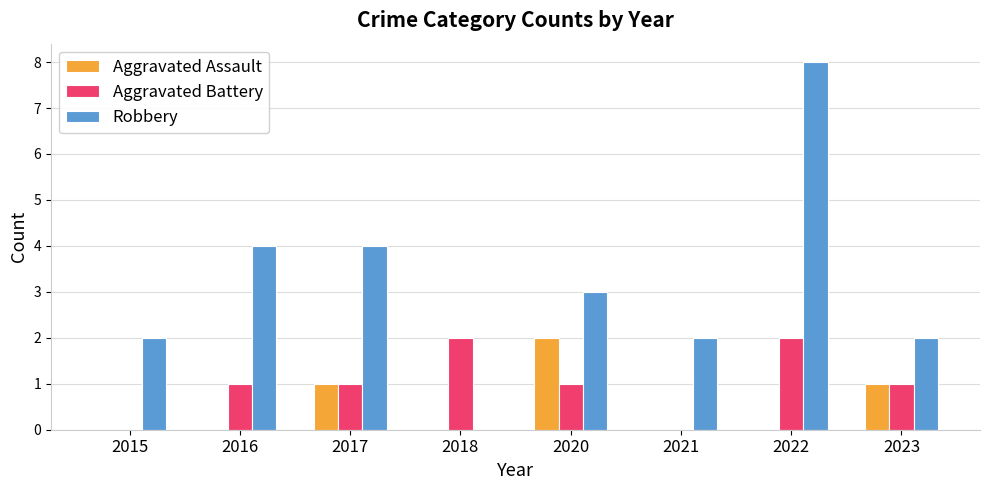

What is the total value across all series at 2020?

6